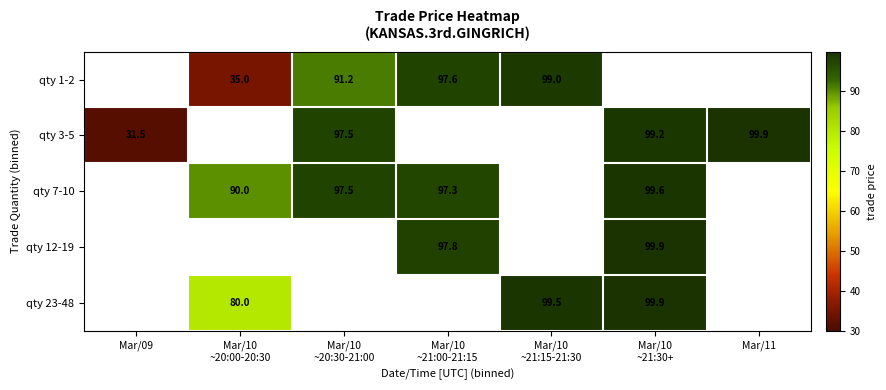

Between Mar/10
~21:00-21:15 and Mar/10
~20:00-20:30, which is larger?

Mar/10
~21:00-21:15